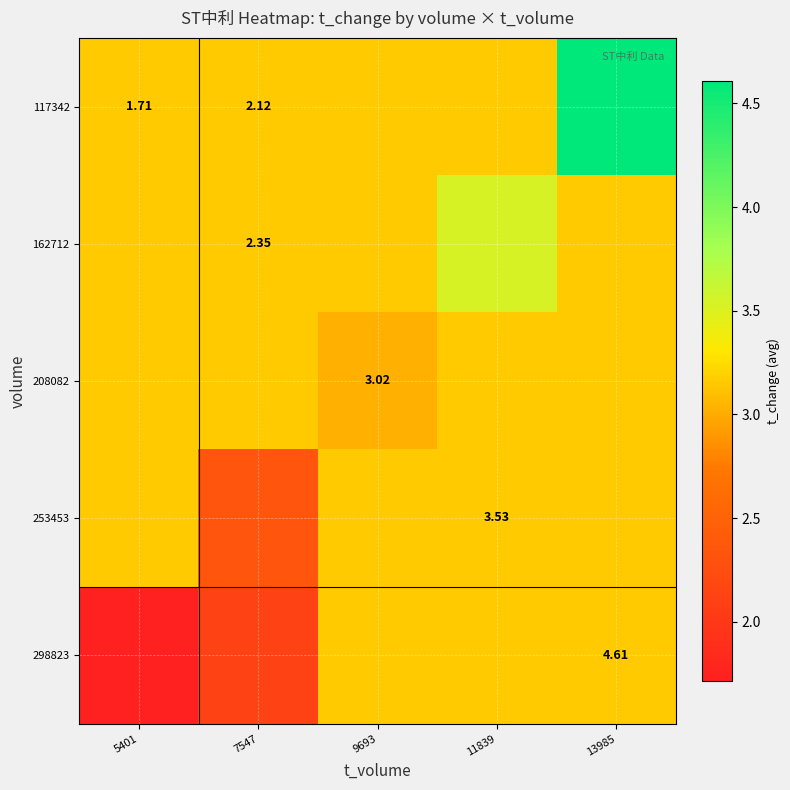

Is the value of 162712 at 9693 greater than the value of 253453 at 9693?

No